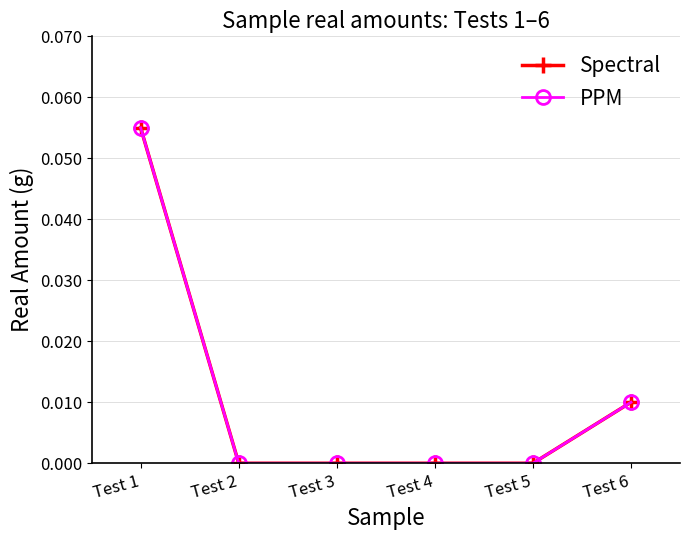

Reading left to right, what are all the values shown in this chart?

Spectral: 0.1	0.0	0.0	0.0	0.0	0.0
PPM: 0.1	0.0	0.0	0.0	0.0	0.0